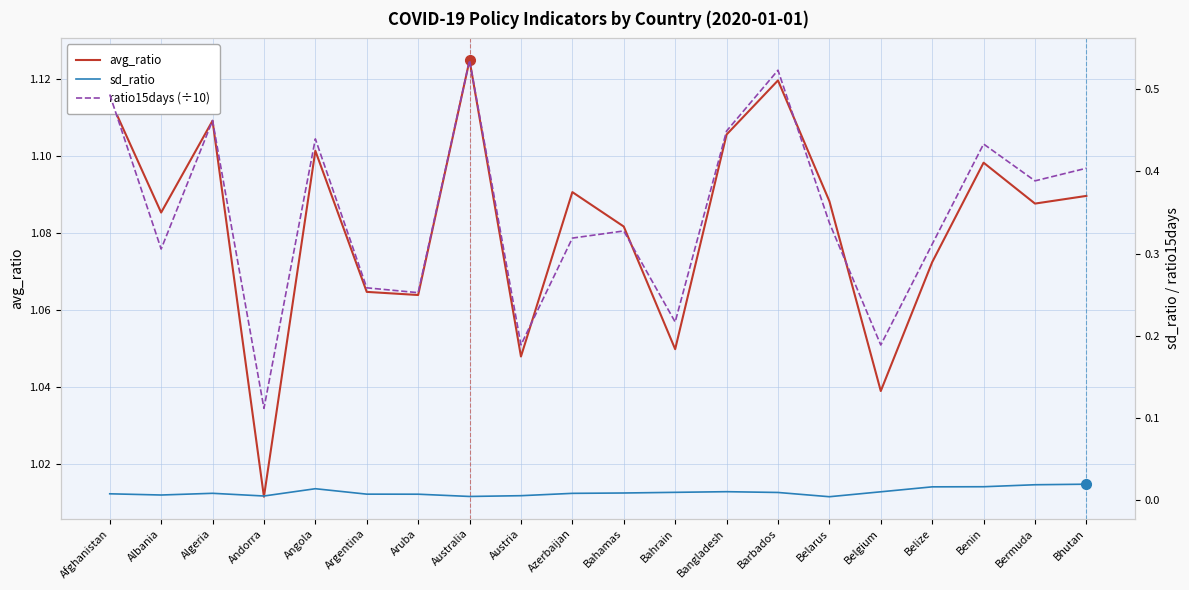

What is the total value across all series at Bangladesh?

1.6